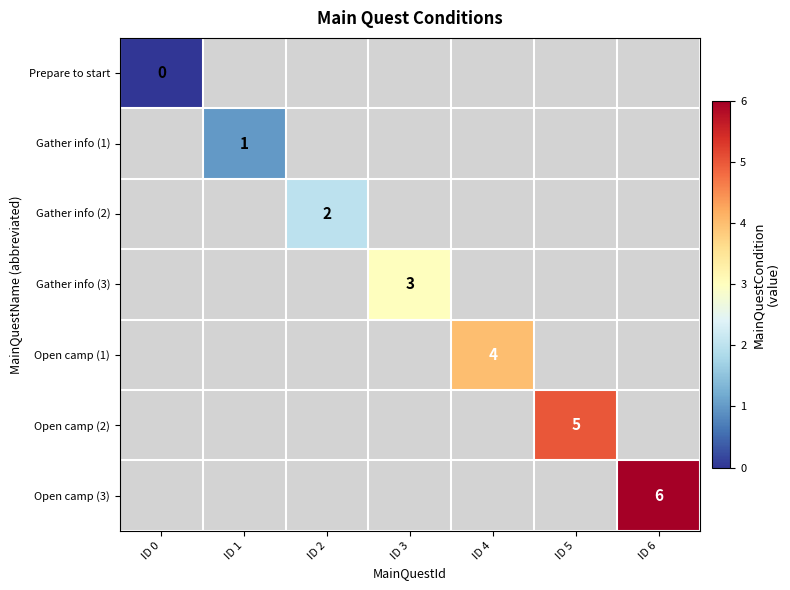

Is it true that Open camp (1) equals 6 at ID 4?

False